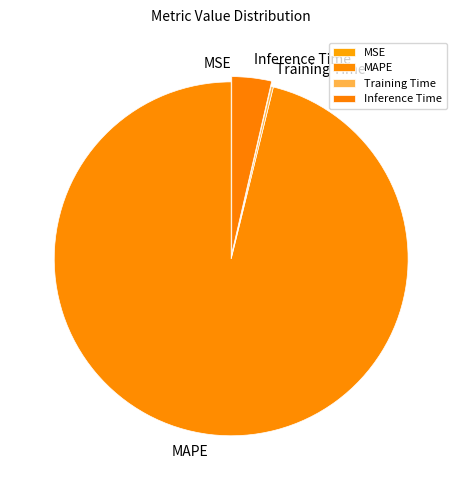

Does MAPE represent more than half of the total?

Yes